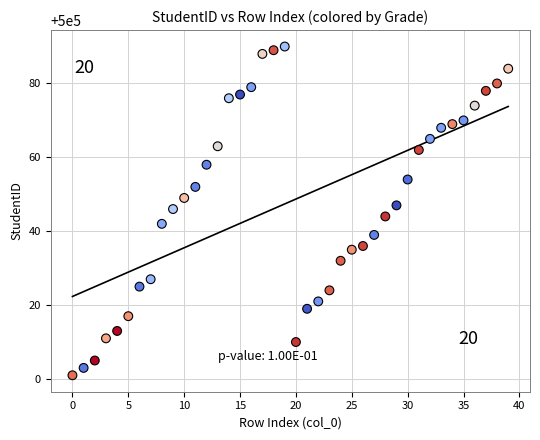

What is the range of Y values (max minus min)?

89